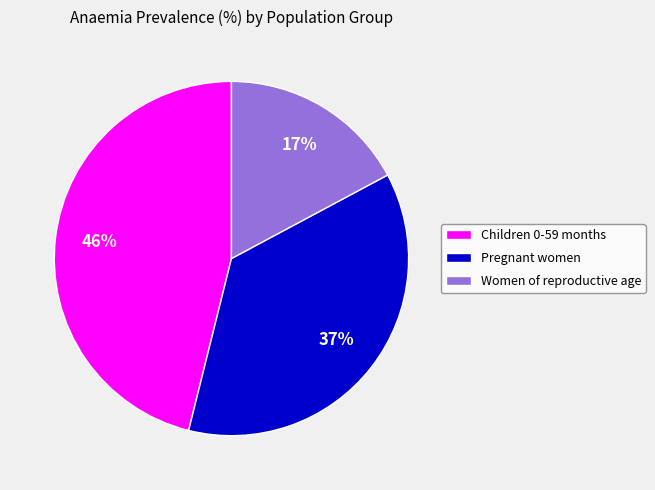

The Women of reproductive age slice represents 17% of the pie. True or false?

True